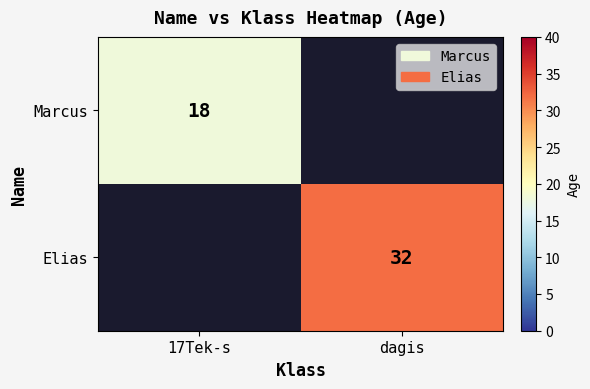

The value of Elias at dagis is 32. True or false?

True